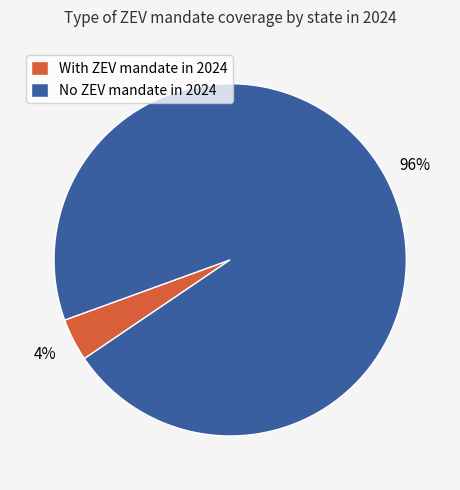

To the nearest percent, what is the average slice percentage?

50%